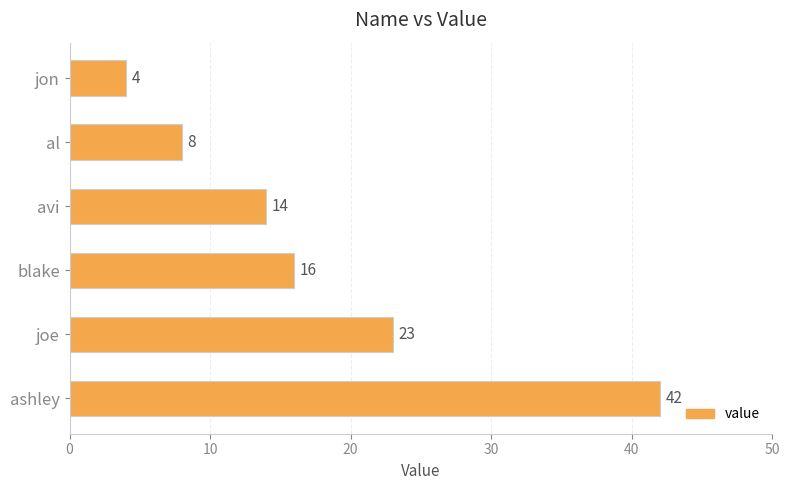

What is the maximum value shown in the chart?

42